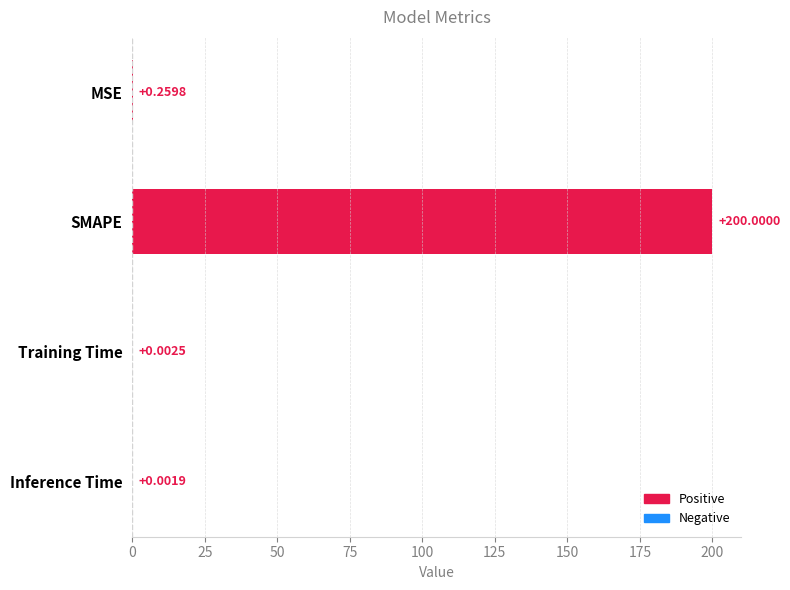

Between SMAPE and MSE, which is larger?

SMAPE